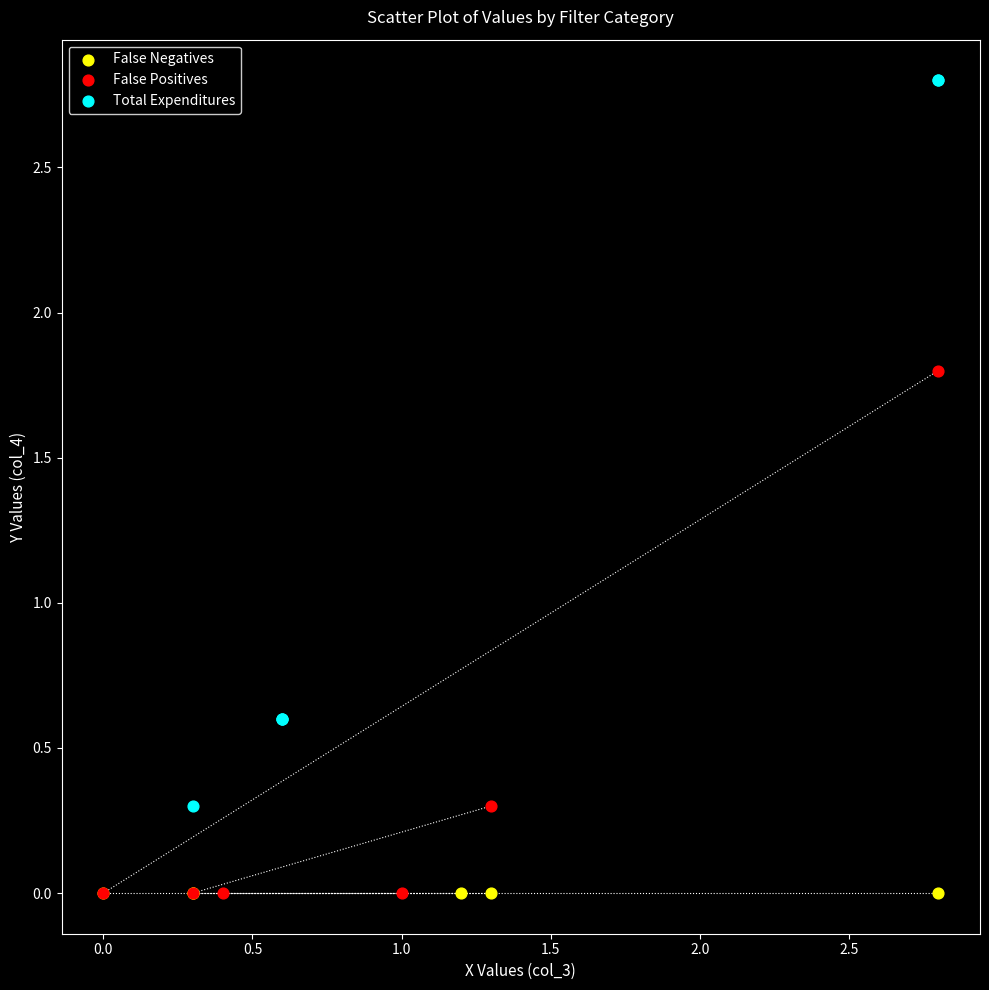

Which series contains the highest Y value?

Total Expenditures